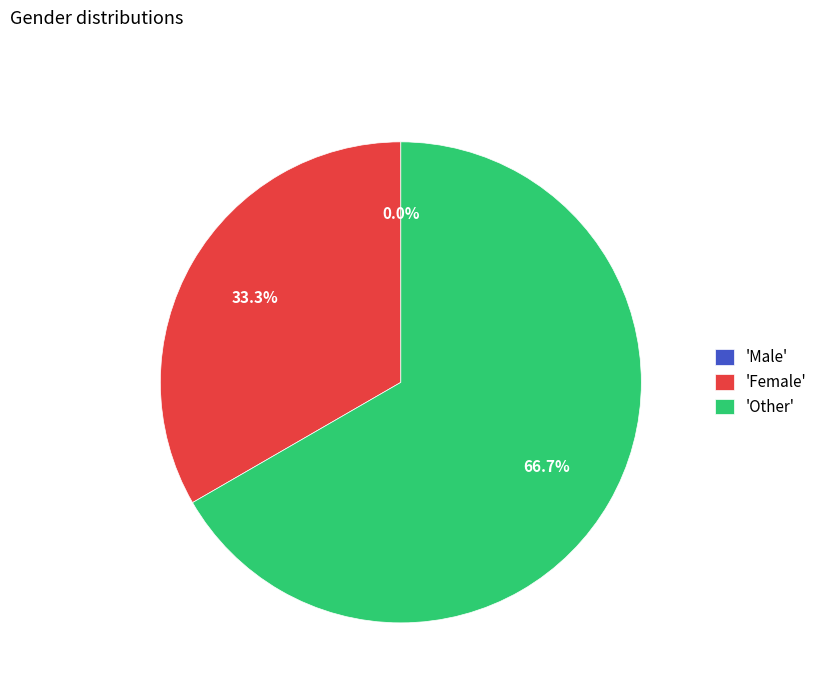

Combined, do Male and Female account for over 50%?

No